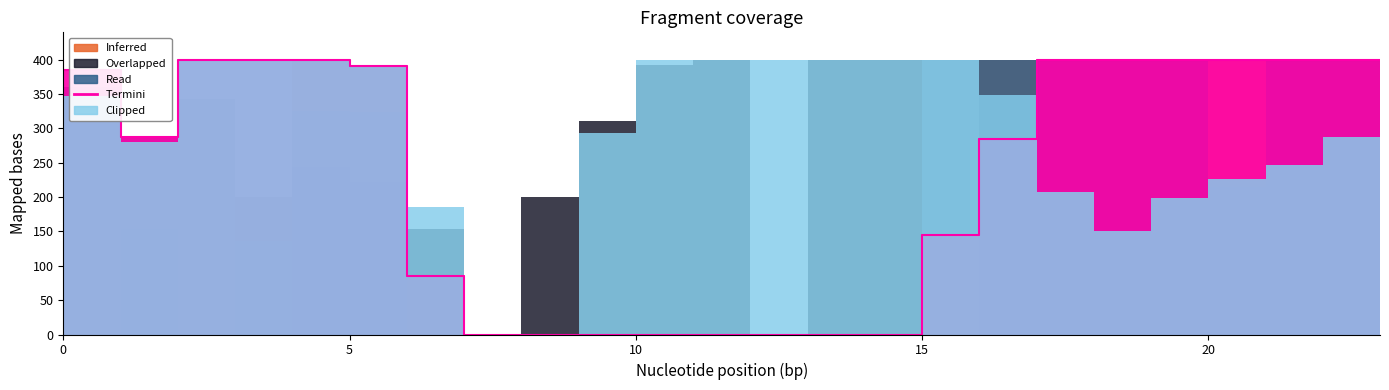

What is the difference between the second highest and second lowest values in the Termini series?

400.0